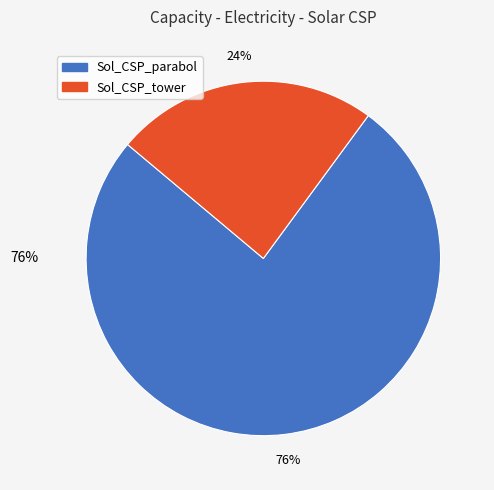

The Sol_CSP_parabol slice represents 76% of the pie. True or false?

True